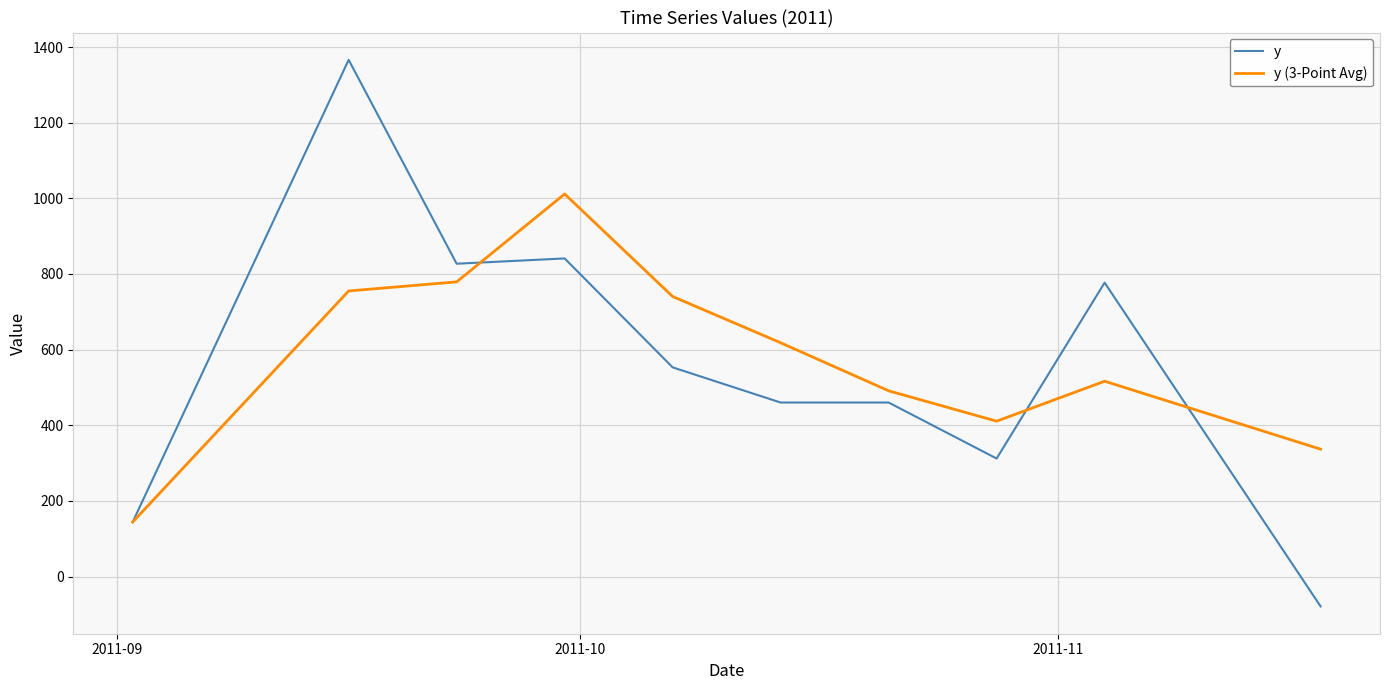

How many values in the y (3-Point Avg) series are below 618?

5